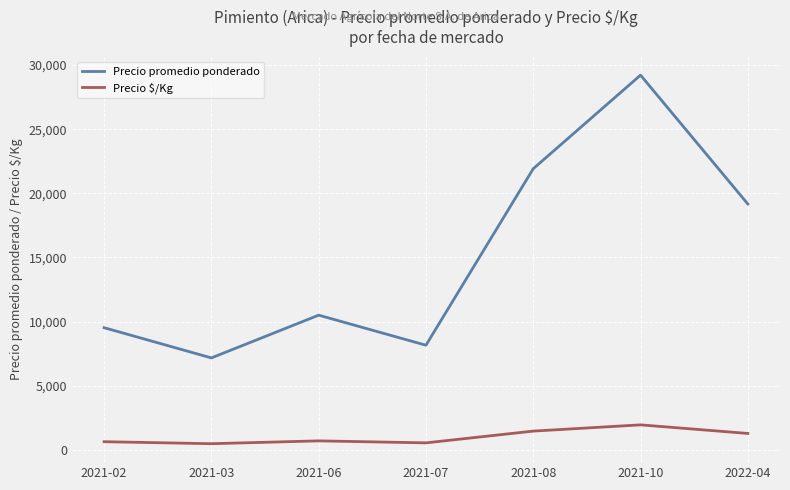

The value of Precio promedio ponderado at 2021-08 is 30530. True or false?

False